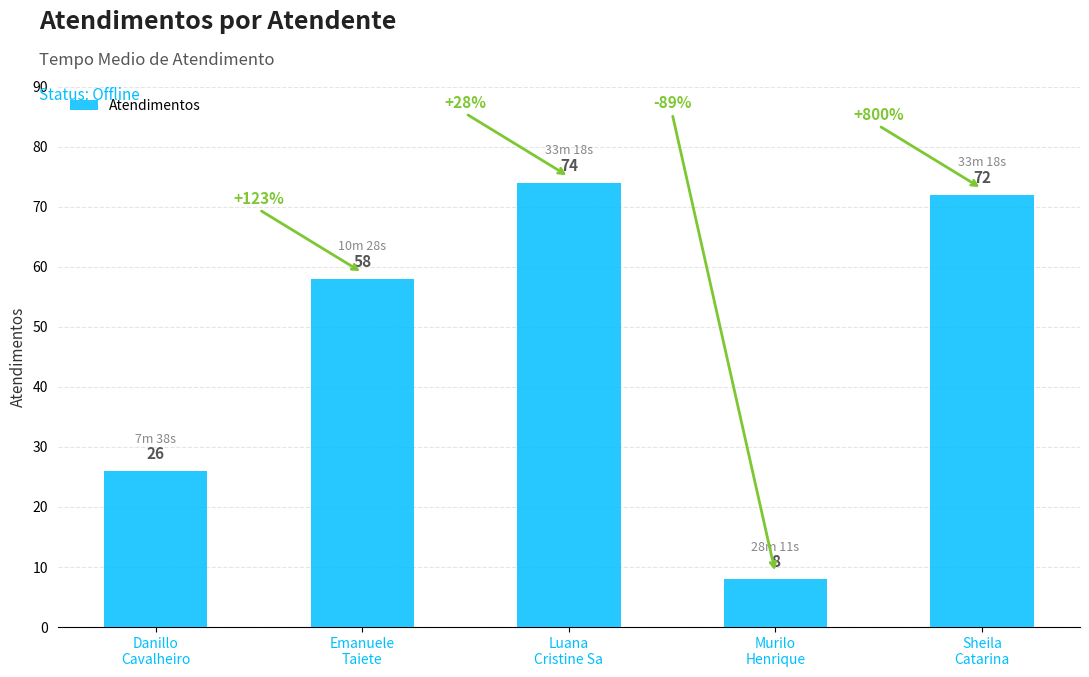

What is the difference between the maximum and second lowest values?

48